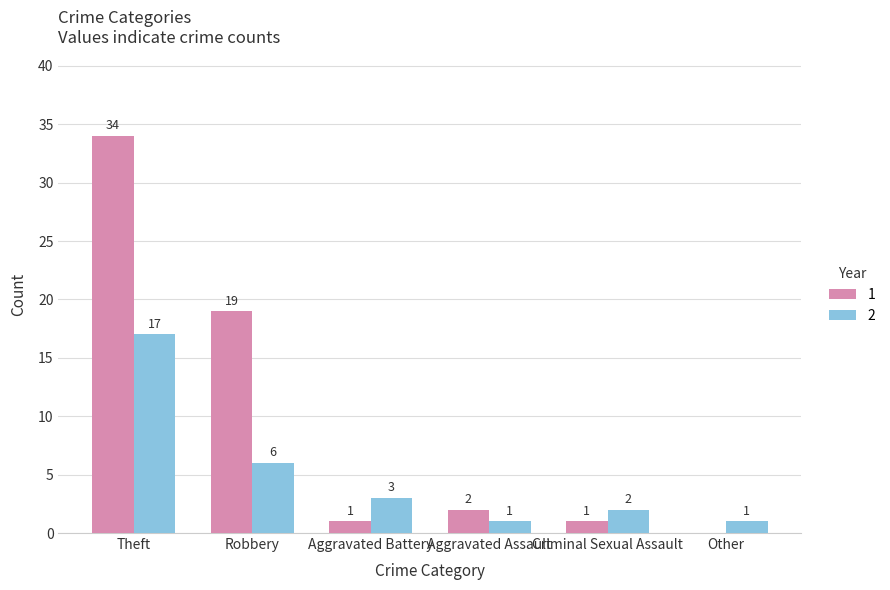

Is it true that 2 equals 1 at Other?

True